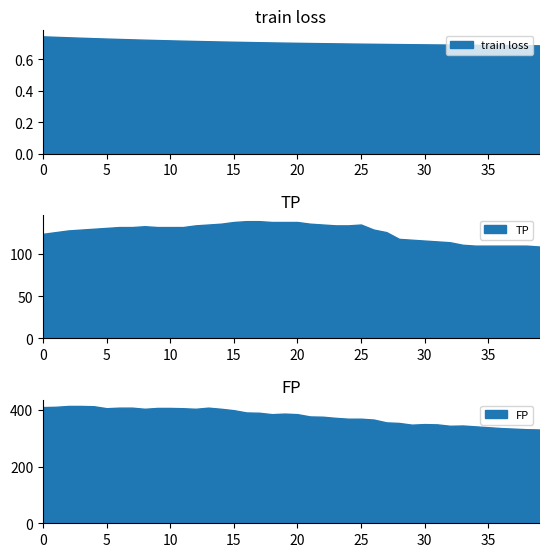

What is the highest value of the TP series?

139